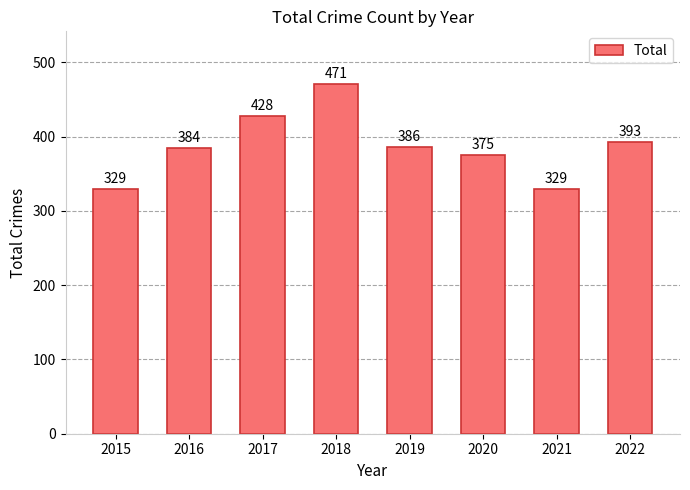

Count the number of categories in the chart.

8